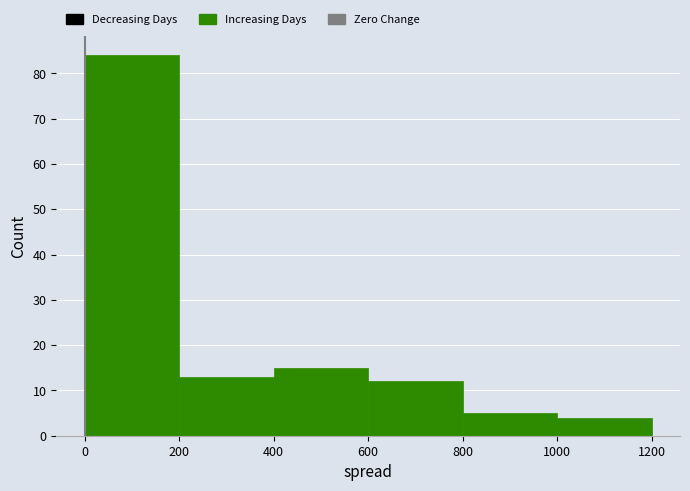

How tall is the bar that spans 600 to 800 on the x-axis? The values are not printed on the chart, so give them approximately, as read against the axis.

12